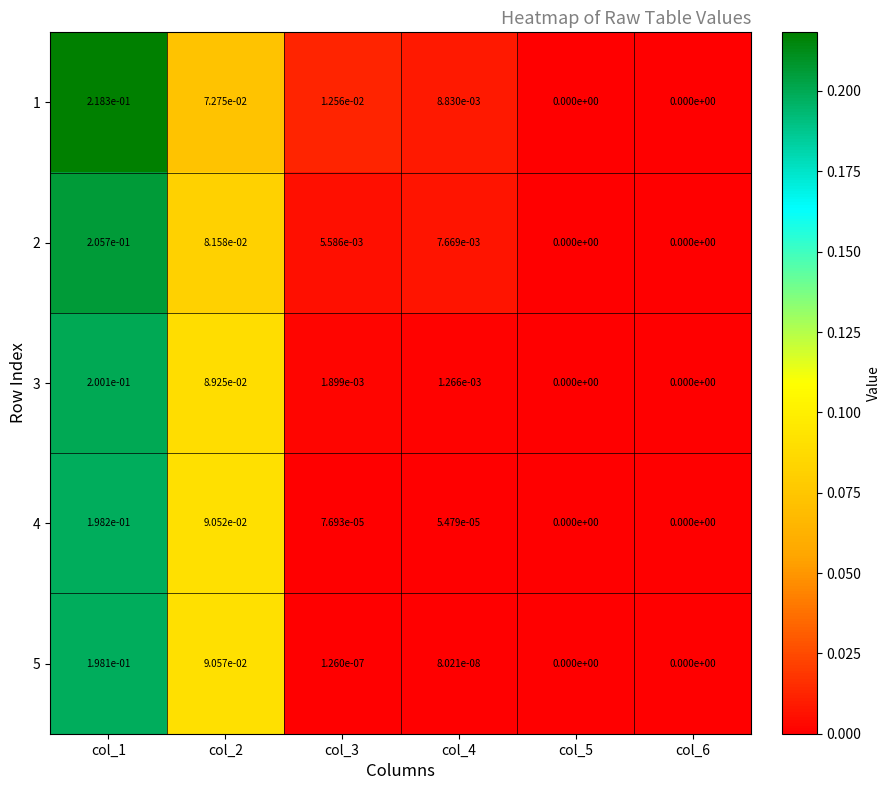

How many data points in 2 are above 0?

4